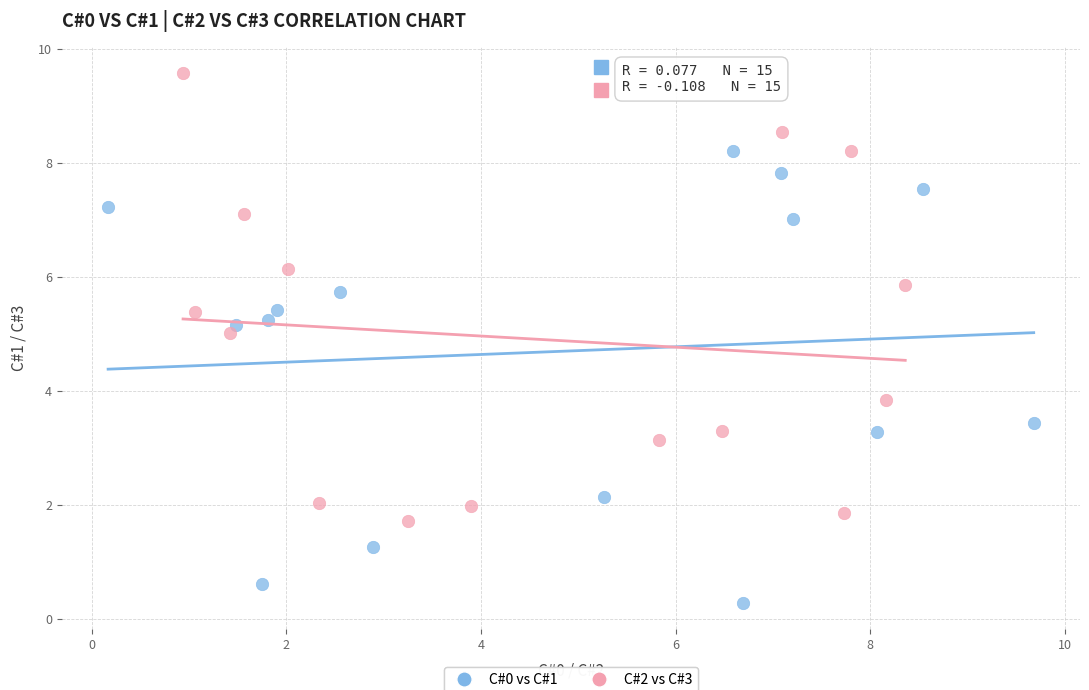

Which series reaches the maximum Y coordinate?

C#2 vs C#3